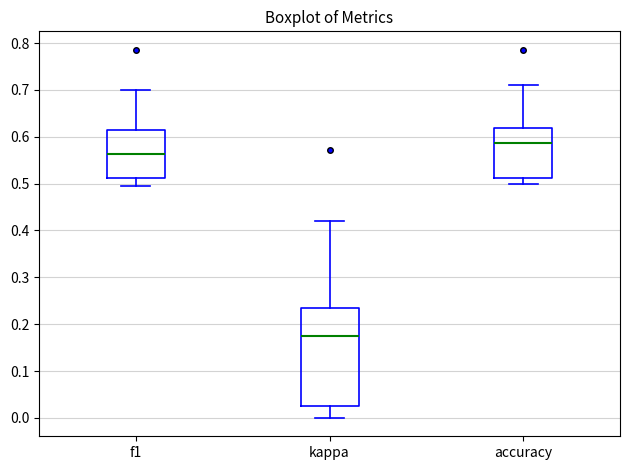

Reading left to right, read every box against the y-axis: the position of its median line, the range the box covers, and the ends of its whiskers. The values are not printed on the chart, so give them approximately, as read against the axis.

f1: median 0.56, box 0.51 to 0.61, whiskers 0.50 to 0.70
kappa: median 0.17, box 0.03 to 0.24, whiskers 0.00 to 0.42
accuracy: median 0.59, box 0.51 to 0.62, whiskers 0.50 to 0.71